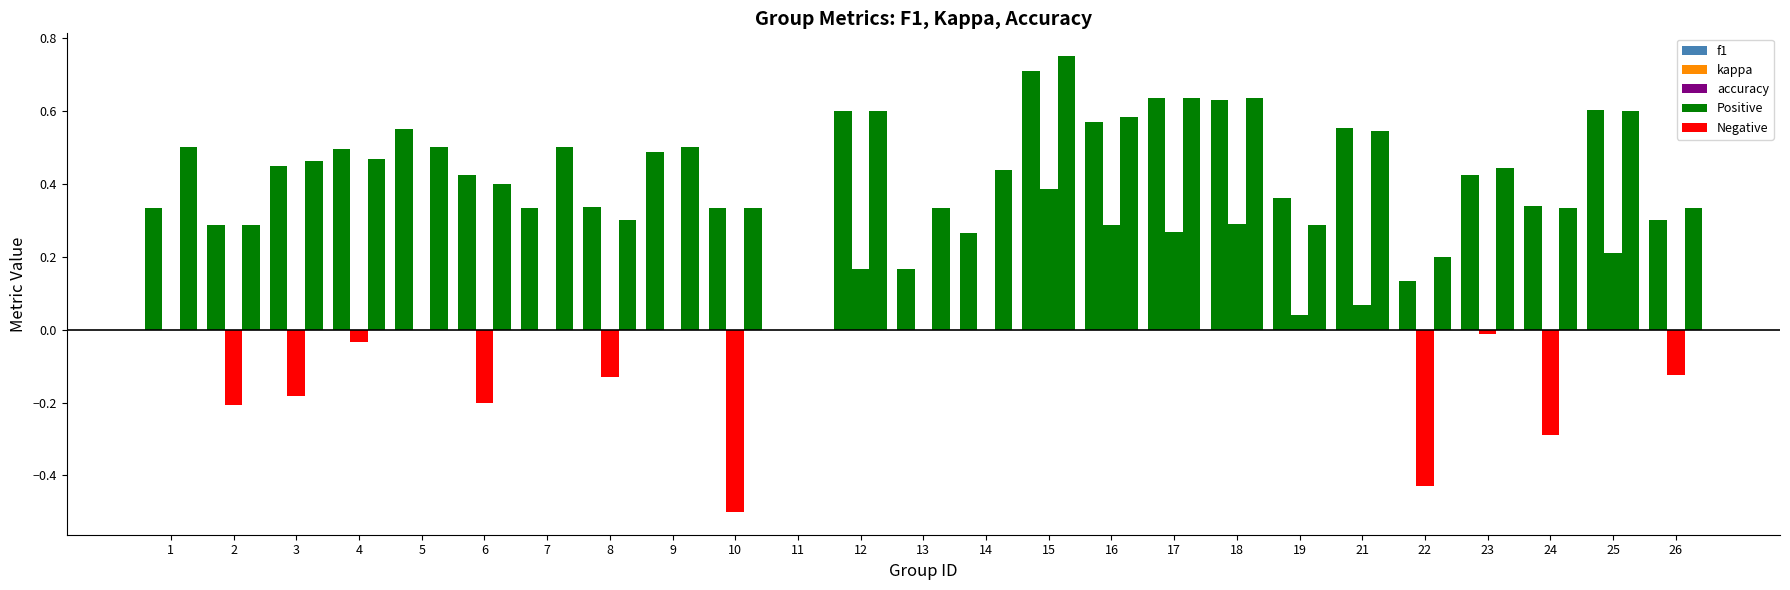

What is the total value across all series at 7?

0.8